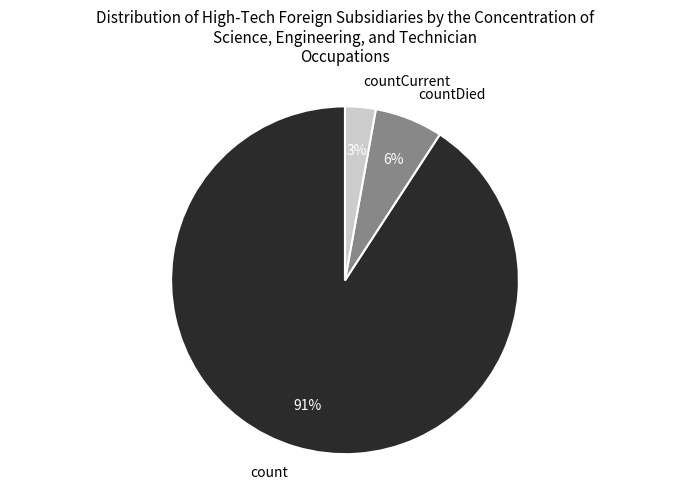

What is the majority slice?

count